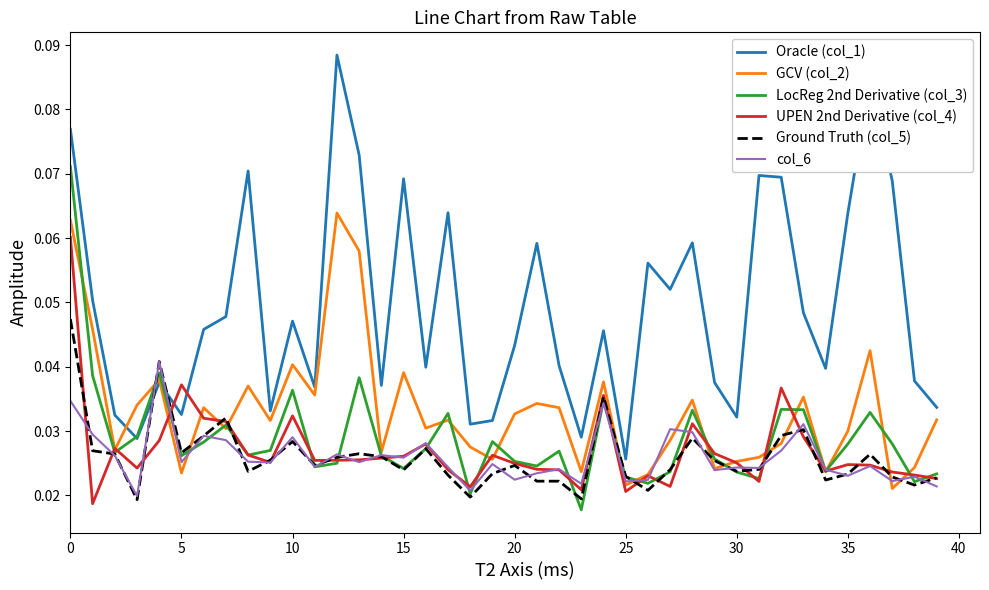

Which series has the largest total across all categories?

Oracle (col_1)